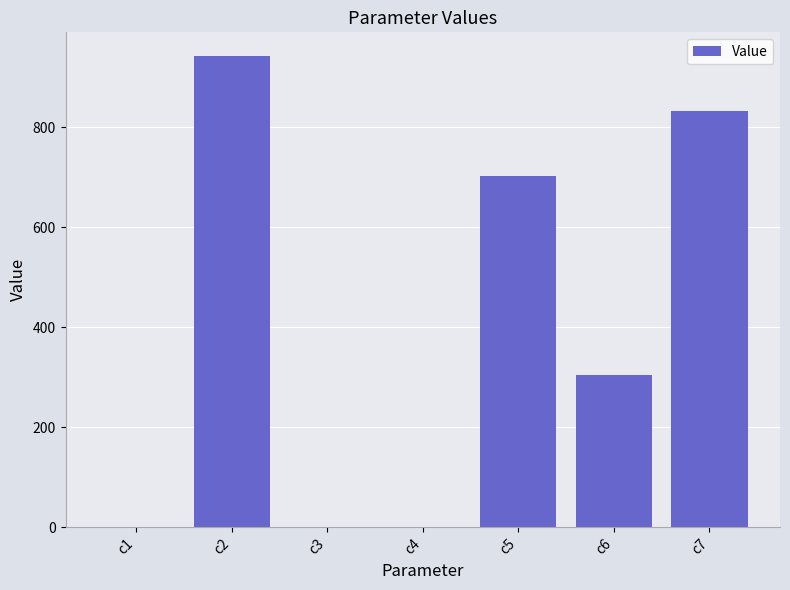

True or false: the data shows 0.0 at c3.

True